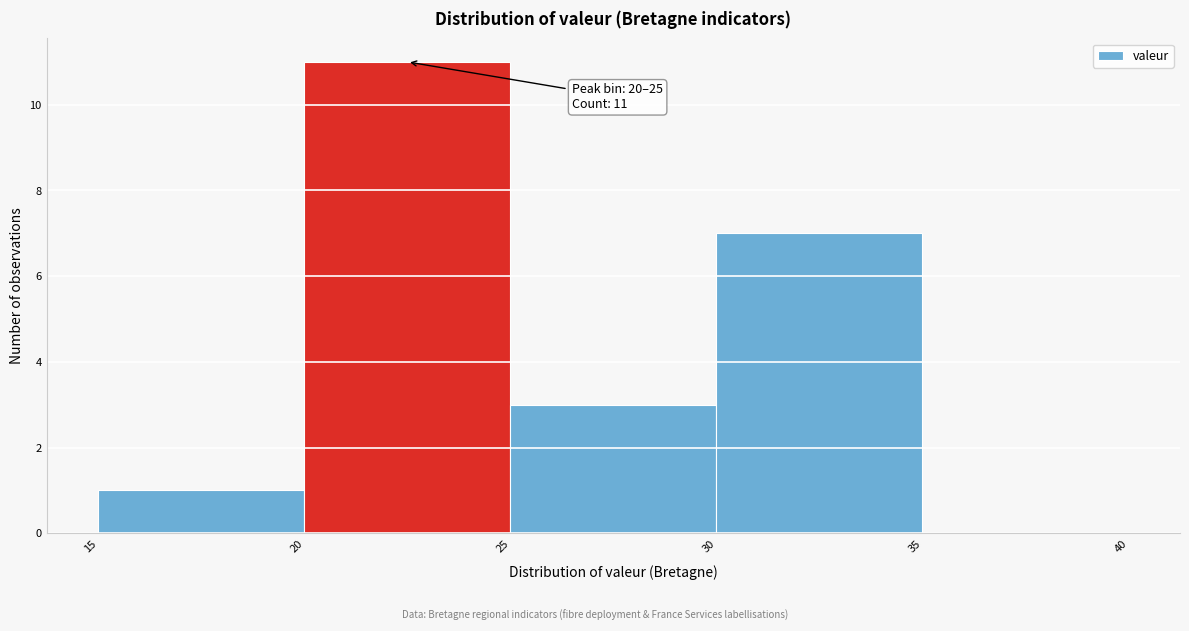

Over which range of the x-axis is the bar tallest?

20 to 25